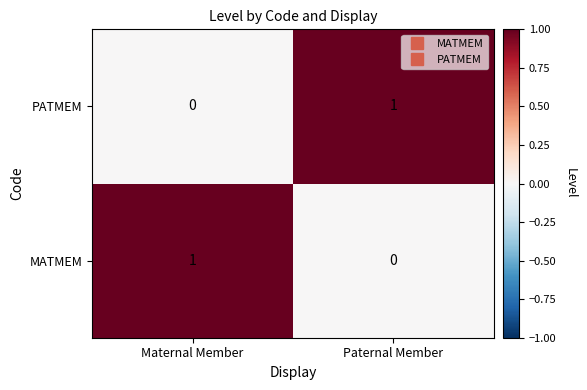

The value of PATMEM at Paternal Member is 2. True or false?

False